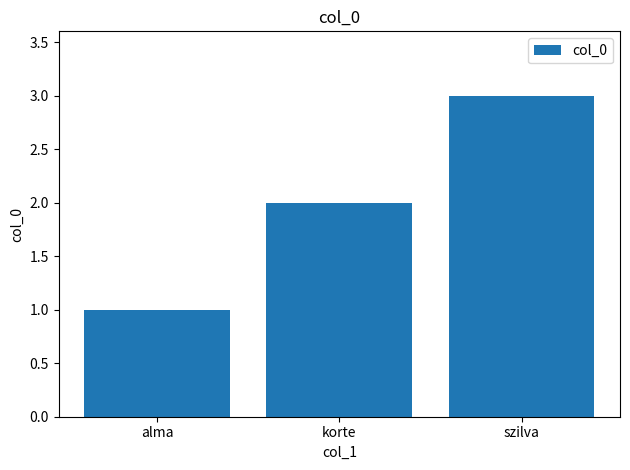

How many bars are there in total?

3